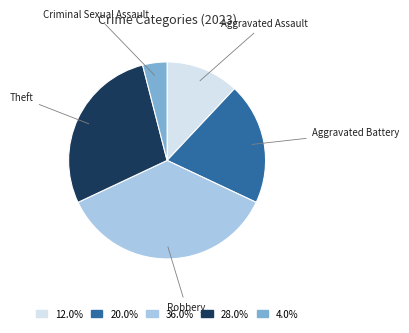

Does any single category account for the majority?

No